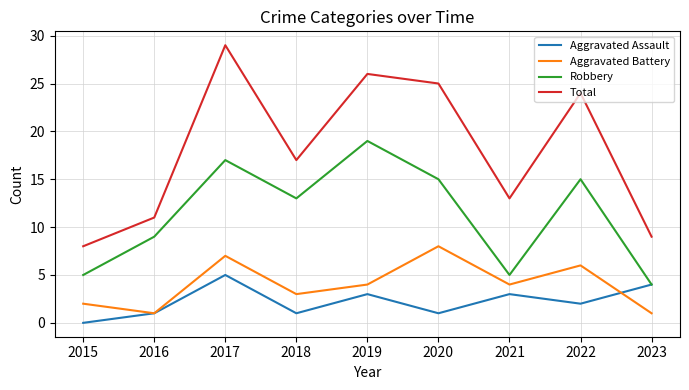

Which series has the largest total across all categories?

Total